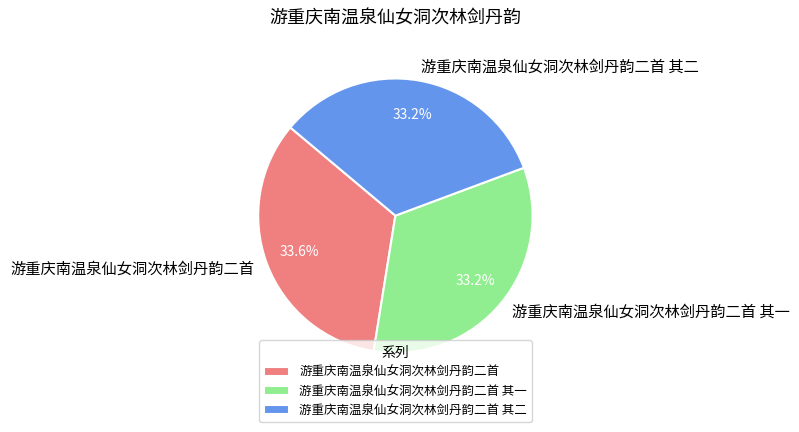

What percentage is NOT represented by 游重庆南温泉仙女洞次林剑丹韵二首 其一?

66.8%